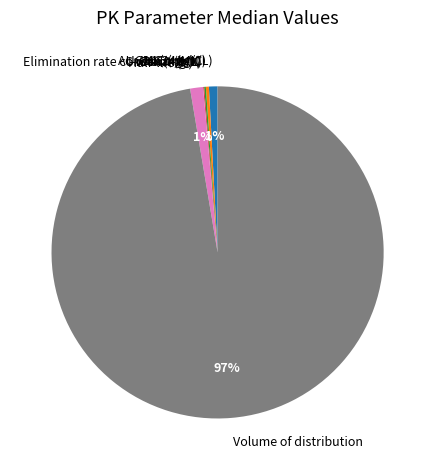

What is the largest slice in the pie chart?

Volume of distribution